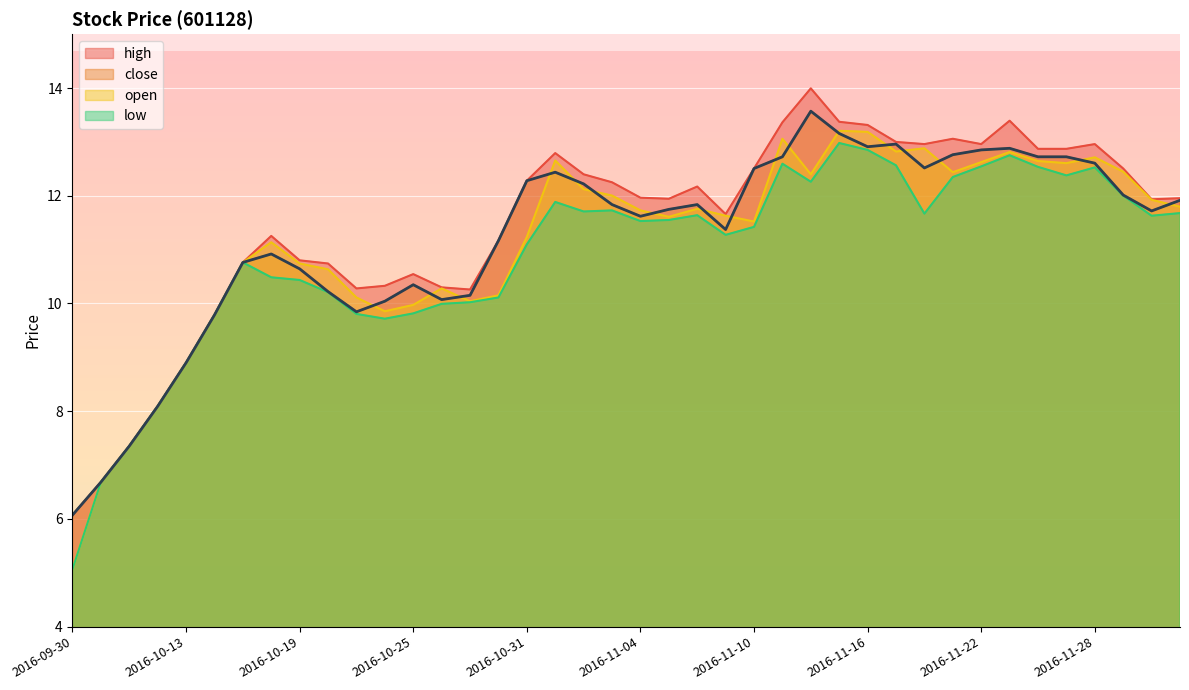

Which category has the lowest value across all series?

2016-09-30